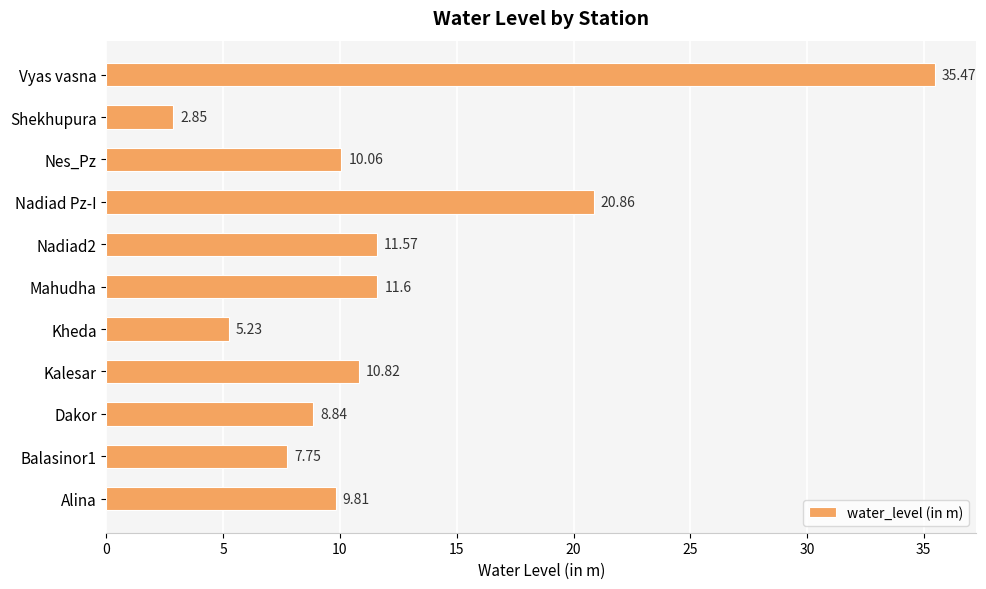

At which category does the chart reach its peak across all series?

Vyas vasna